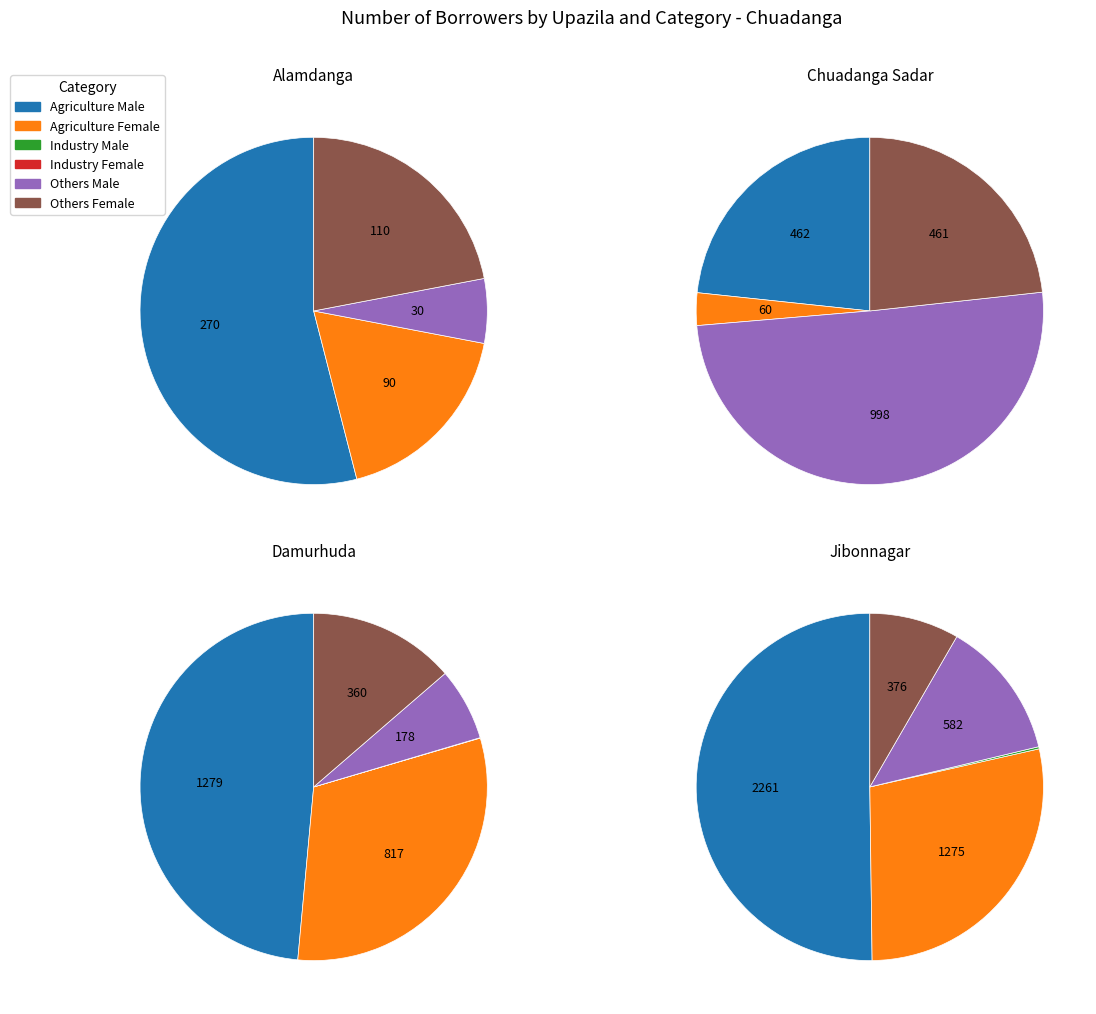

What is the spread (max minus min) of values at Alamdanga?

270